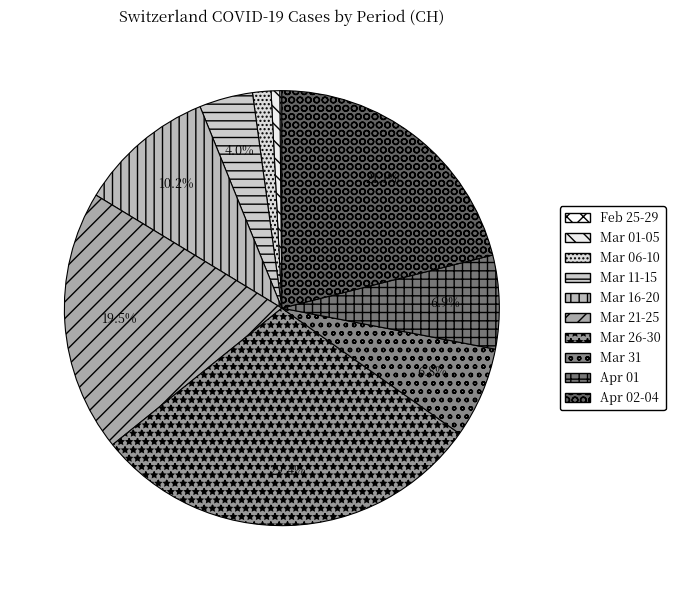

Which category has the smallest portion of the pie?

2020-02-25